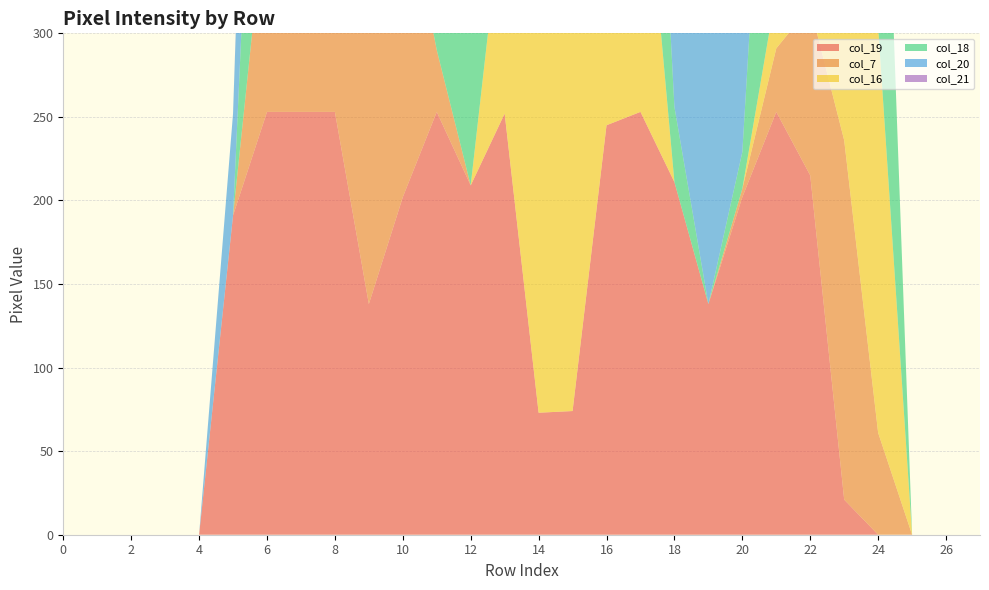

Reading left to right, transcribe all the data shown in this chart.

col_19: 0=0	1=0	2=0	3=0	4=0	5=191	6=253	7=253	8=253	9=138	10=202	11=253	12=209	13=252	14=73	15=74	16=245	17=253	18=211	19=138	20=202	21=253	22=215	23=21	24=0	25=0	26=0	27=0
col_7: 0=0	1=0	2=0	3=0	4=0	5=0	6=132	7=240	8=252	9=252	10=192	11=37	12=0	13=0	14=0	15=0	16=0	17=0	18=0	19=0	20=5	21=38	22=101	23=215	24=61	25=0	26=0	27=0
col_16: 0=0	1=0	2=0	3=0	4=0	5=0	6=0	7=0	8=13	9=0	10=0	11=0	12=0	13=136	14=252	15=253	16=252	17=183	18=0	19=0	20=0	21=34	22=70	23=253	24=243	25=0	26=0	27=0
col_18: 0=0	1=0	2=0	3=0	4=0	5=0	6=252	7=215	8=160	9=0	10=0	11=234	12=252	13=252	14=252	15=253	16=252	17=208	18=45	19=0	20=22	21=244	22=252	23=202	24=252	25=0	26=0	27=0
col_20: 0=0	1=0	2=0	3=0	4=0	5=61	6=214	7=252	8=252	9=252	10=253	11=252	12=218	13=79	14=0	15=0	16=132	17=219	18=252	19=252	20=253	21=244	22=149	23=0	24=0	25=0	26=0	27=0
col_21: 0=0	1=0	2=0	3=0	4=0	5=0	6=13	7=171	8=252	9=252	10=253	11=240	12=50	13=0	14=0	15=0	16=0	17=19	18=188	19=252	20=215	21=98	22=0	23=0	24=0	25=0	26=0	27=0